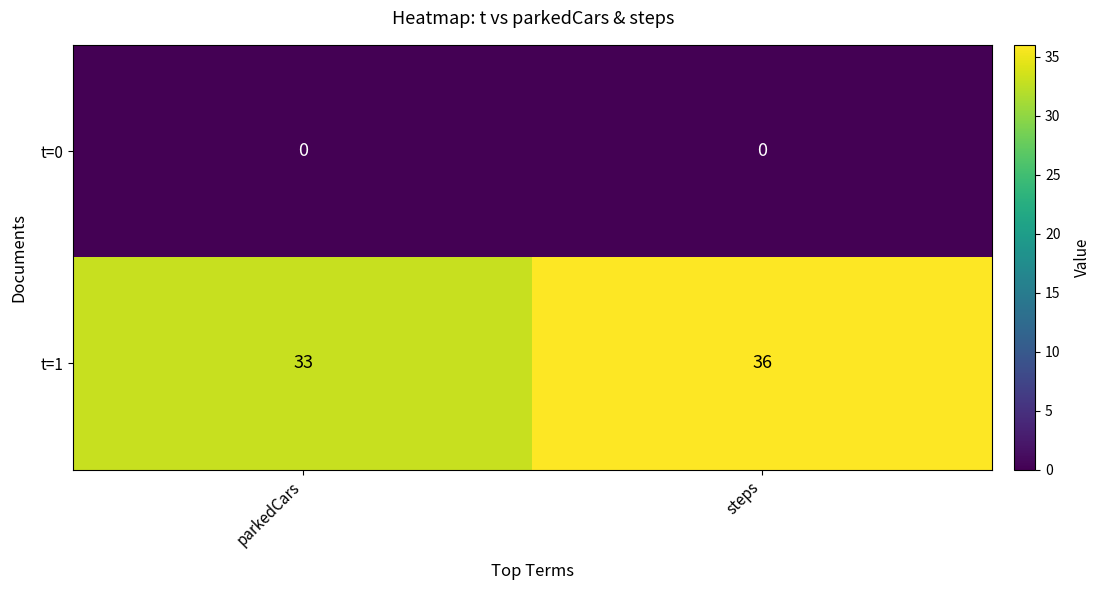

What is the spread (max minus min) of values at parkedCars?

33